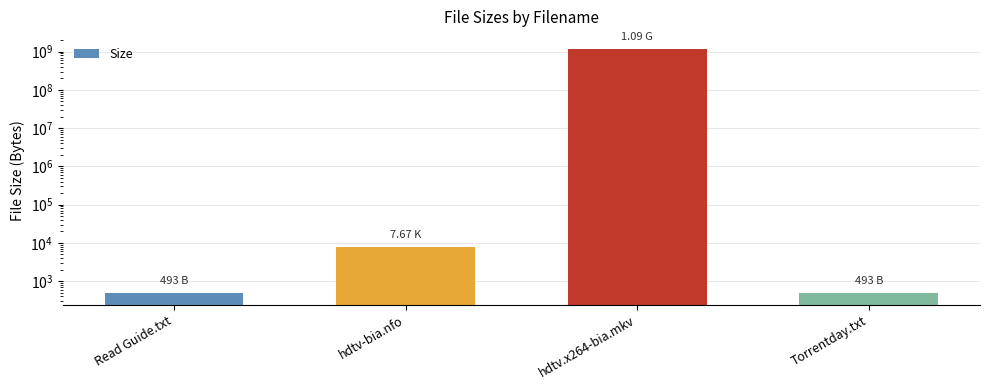

At which label is the value closest to 585189540?

hdtv-bia.nfo